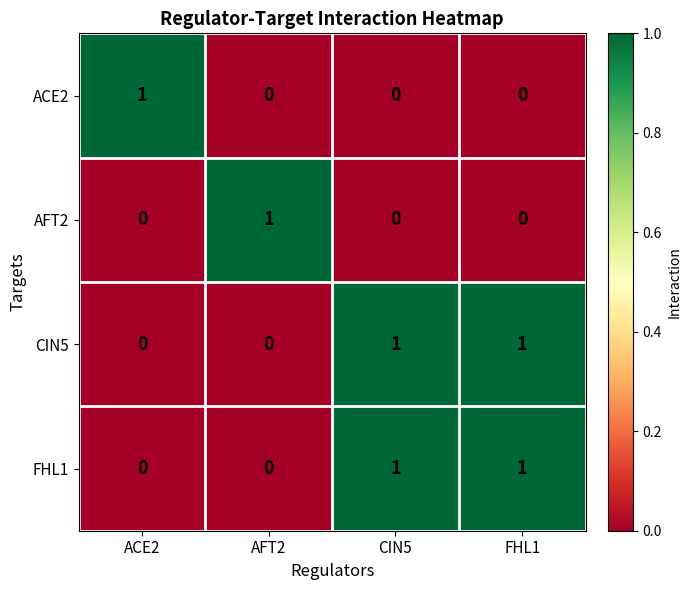

At which label does ACE2 reach its peak?

ACE2